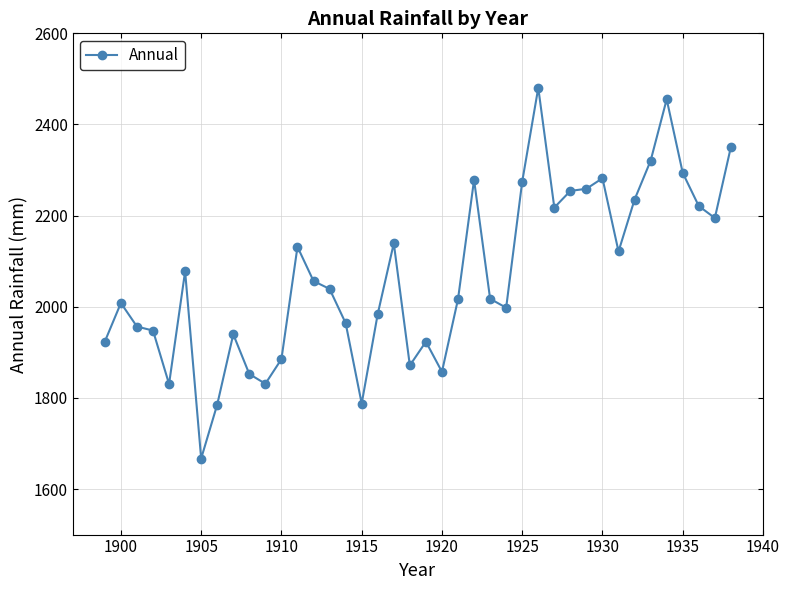

What is the value of the 39th point from the left?

2194.7